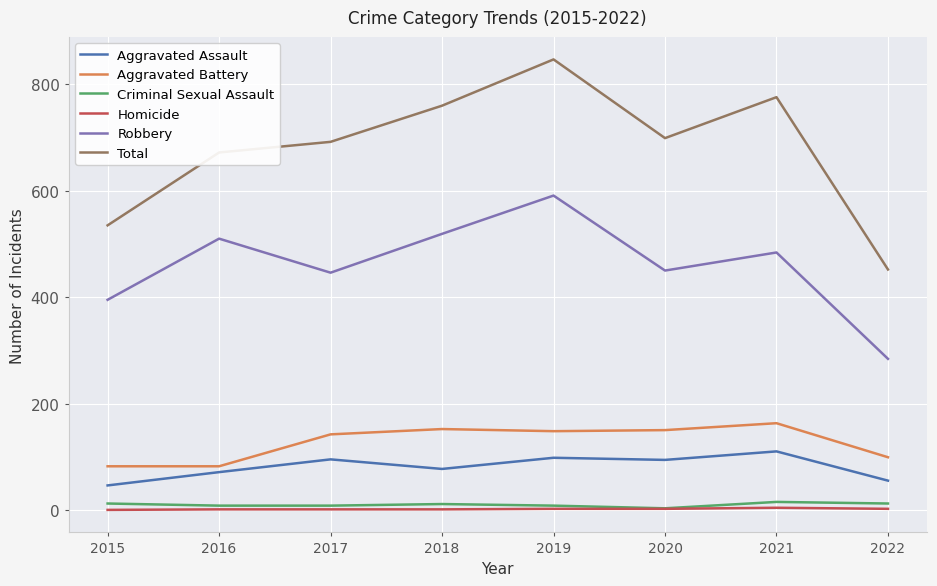

What value does the Aggravated Battery series have at 2021?

163